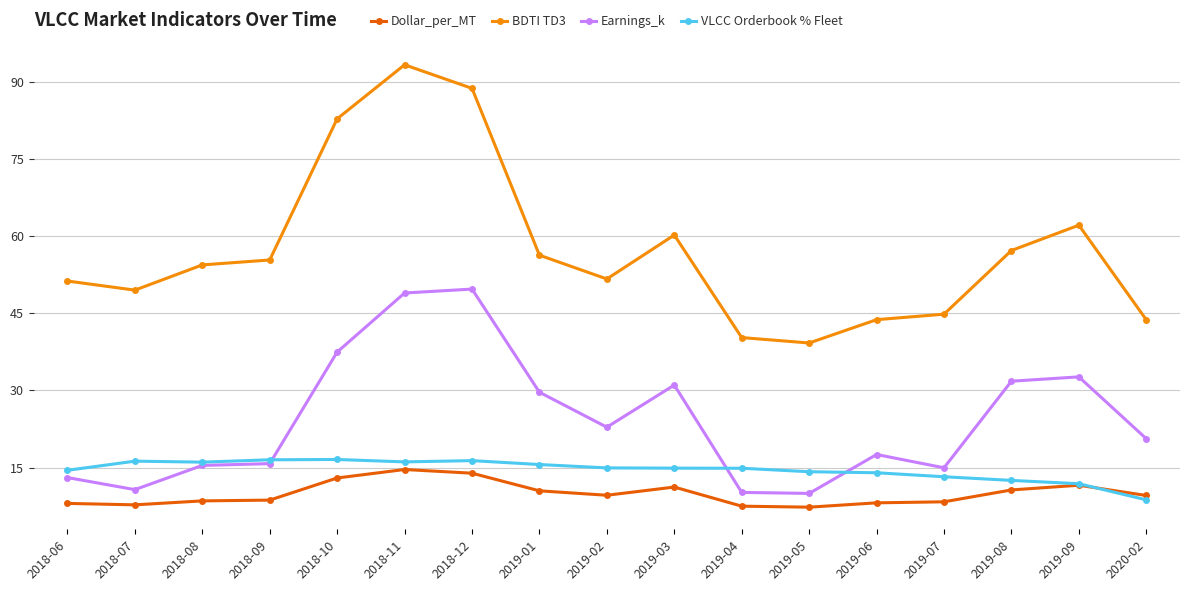

True or false: VLCC Orderbook % Fleet and BDTI TD3 intersect in this chart.

False